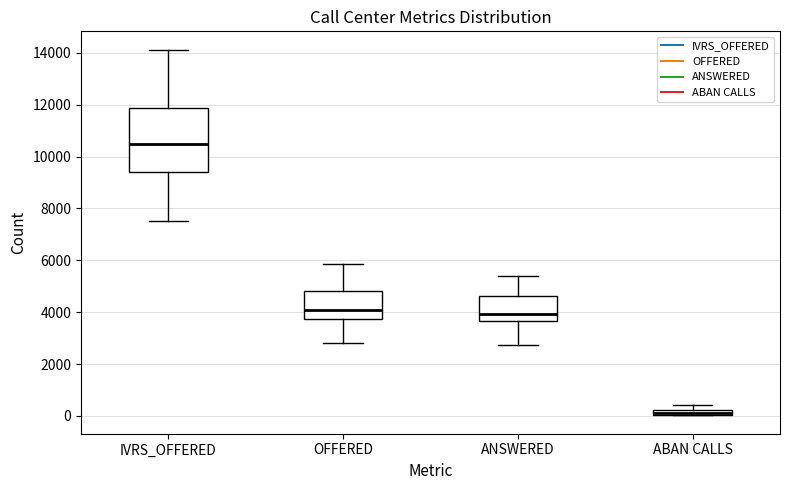

Which box's median line is the highest?

IVRS_OFFERED